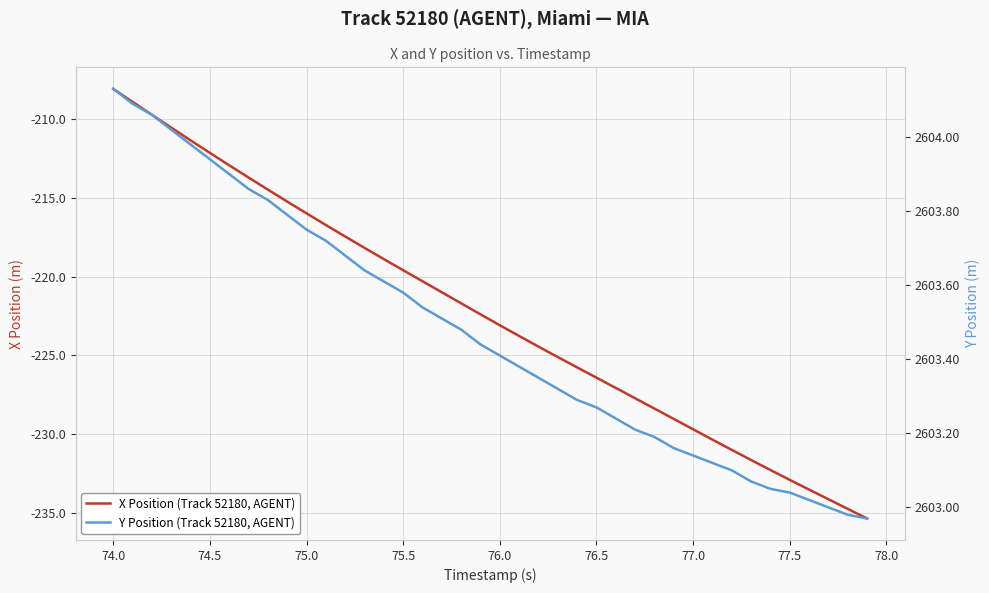

What is the total value across all series at 76.5?

2376.9